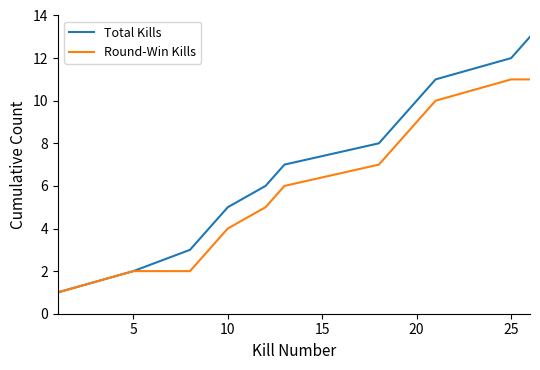

Reading left to right, what are all the values shown in this chart?

Total Kills: 1	2	3	4	5	6	7	8	9	10	11	12	13
Round-Win Kills: 1	2	2	3	4	5	6	7	8	9	10	11	11